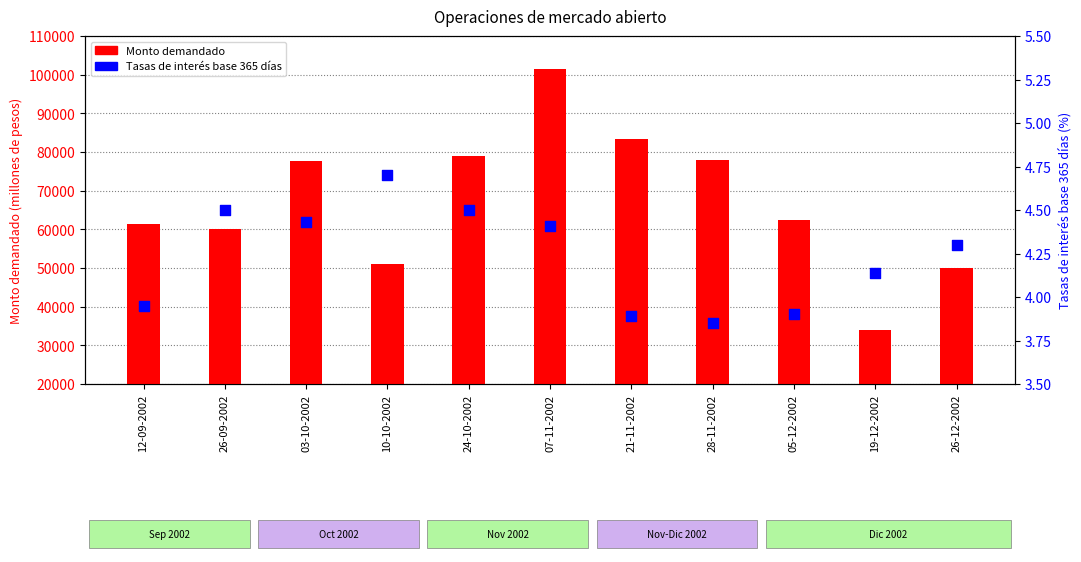

Which series has the largest Y range (max minus min)?

Monto demandado